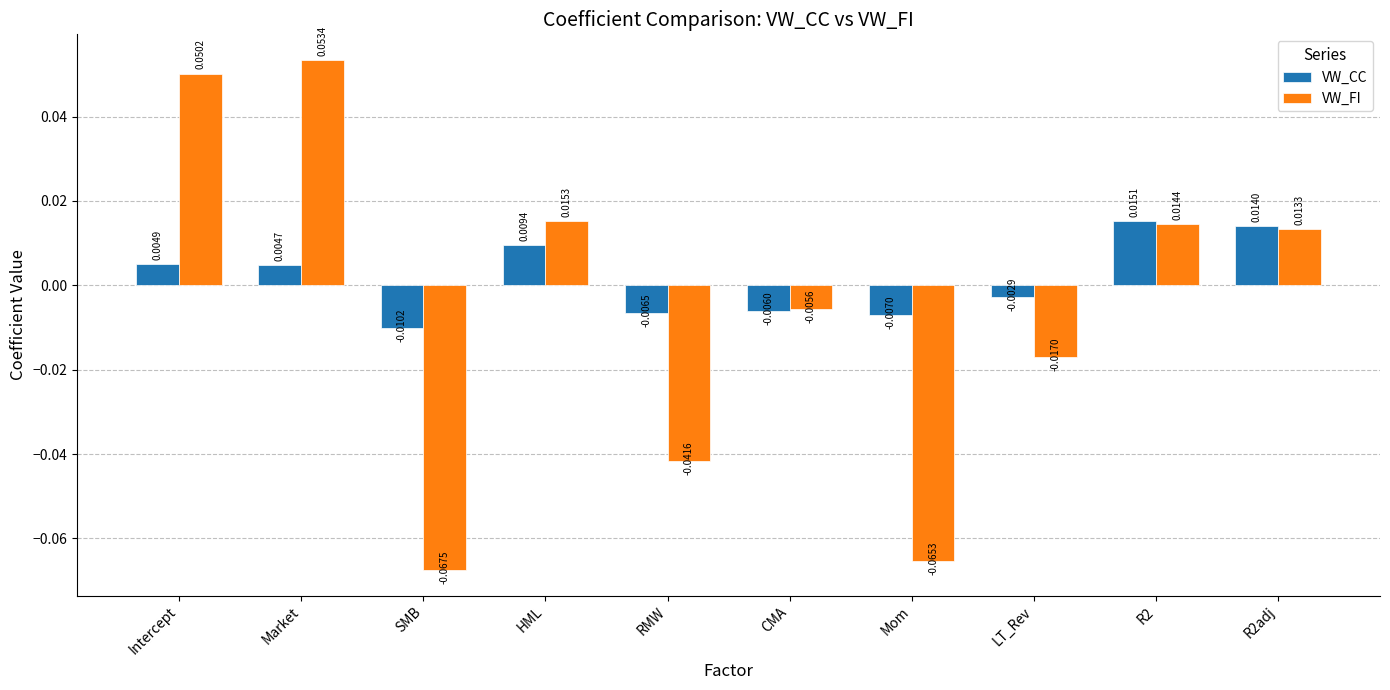

What are all the series names shown in the legend?

VW_CC, VW_FI